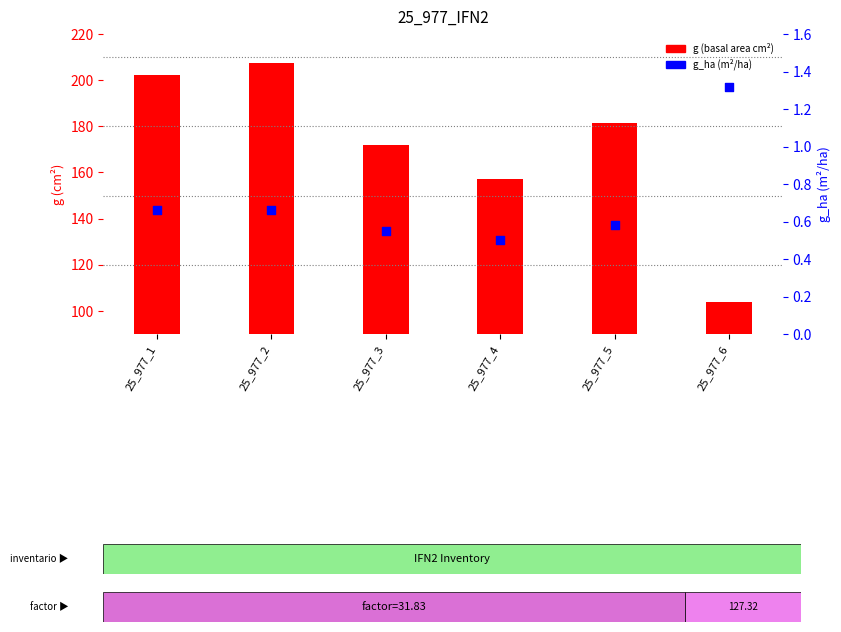

What is the total value across all series at 25_977_1?

203.0